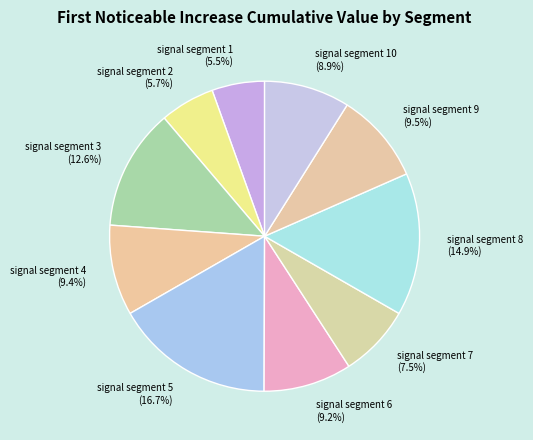

Is there any slice that represents more than half of the pie?

No